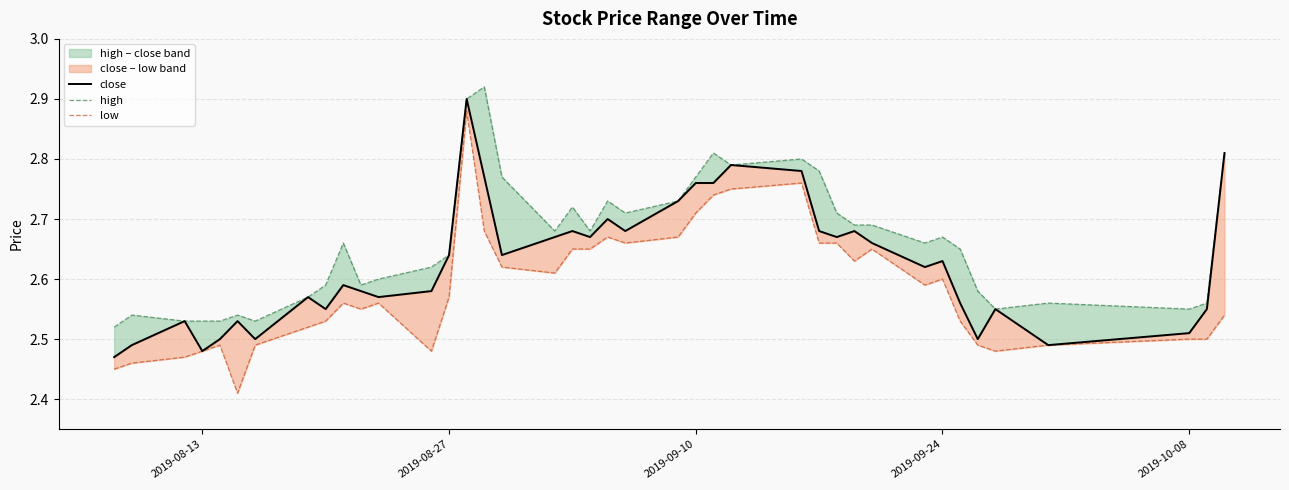

True or false: high_line and low_line cross at least once.

False